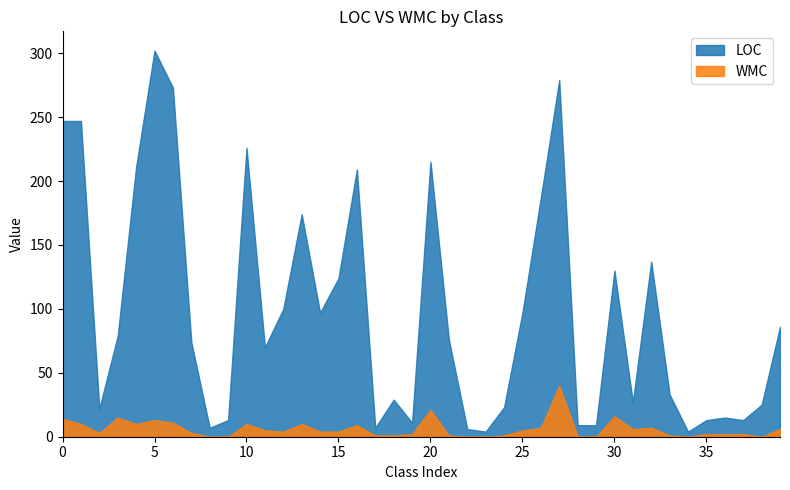

Which series has the largest total across all categories?

LOC